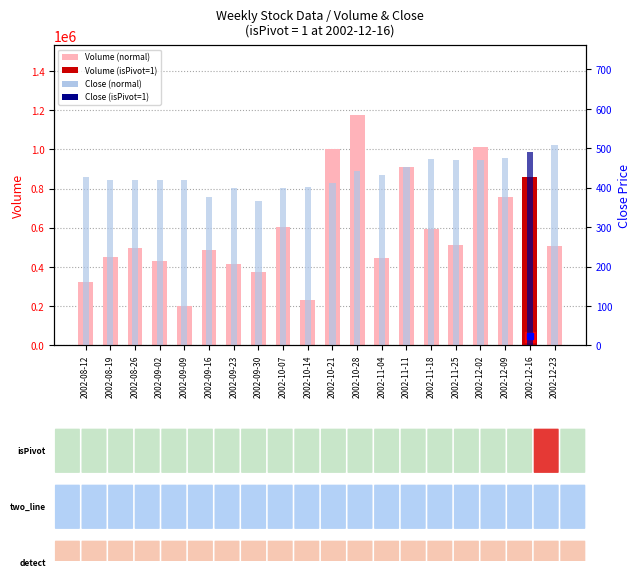

Between 2002-10-14 and 2002-10-28, which series saw the biggest shift?

Volume